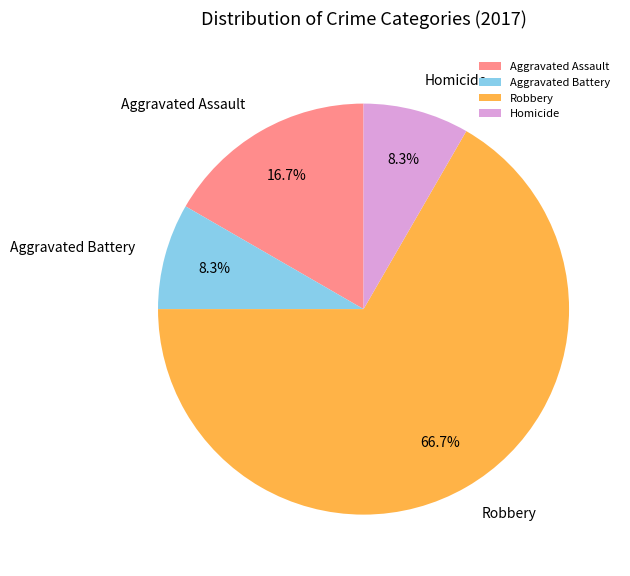

The Homicide slice represents 1% of the pie. True or false?

False